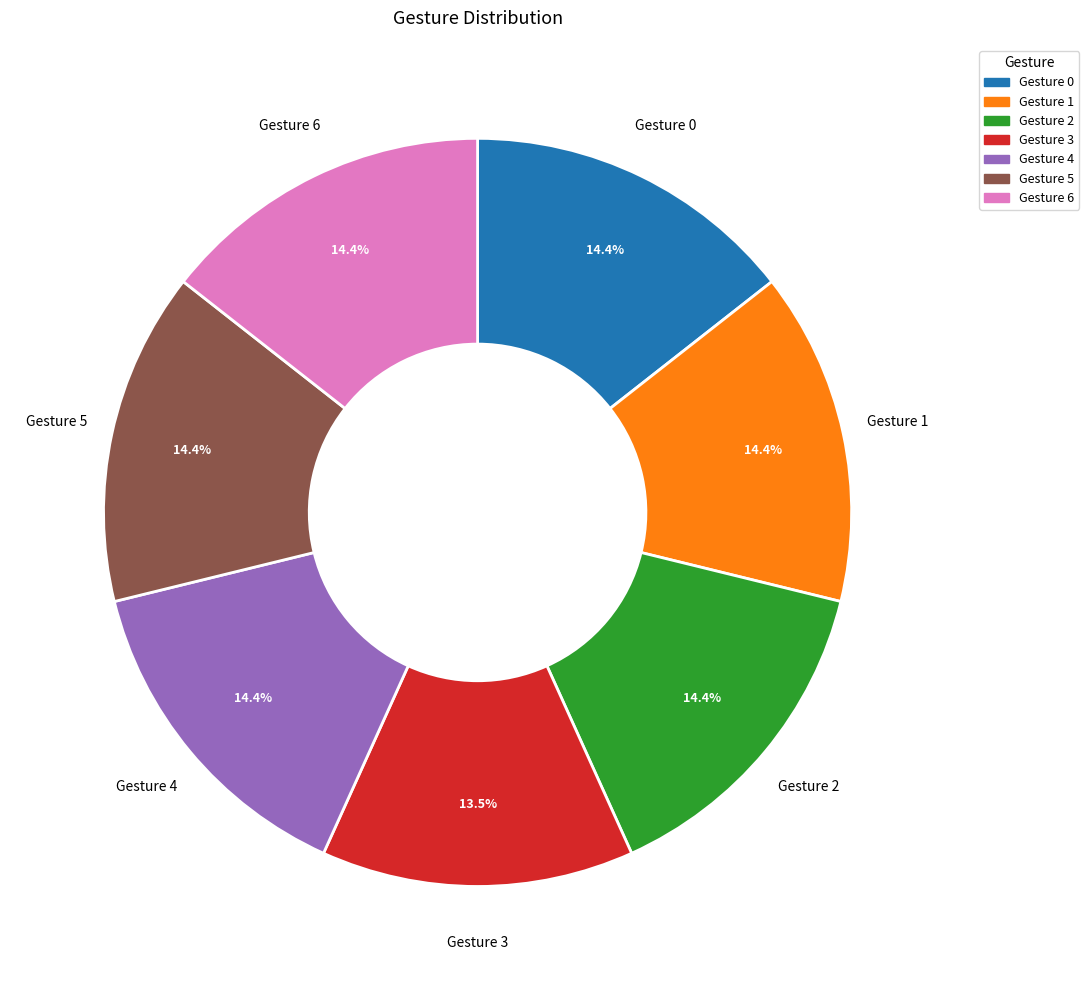

Count the number of slices in the pie.

7